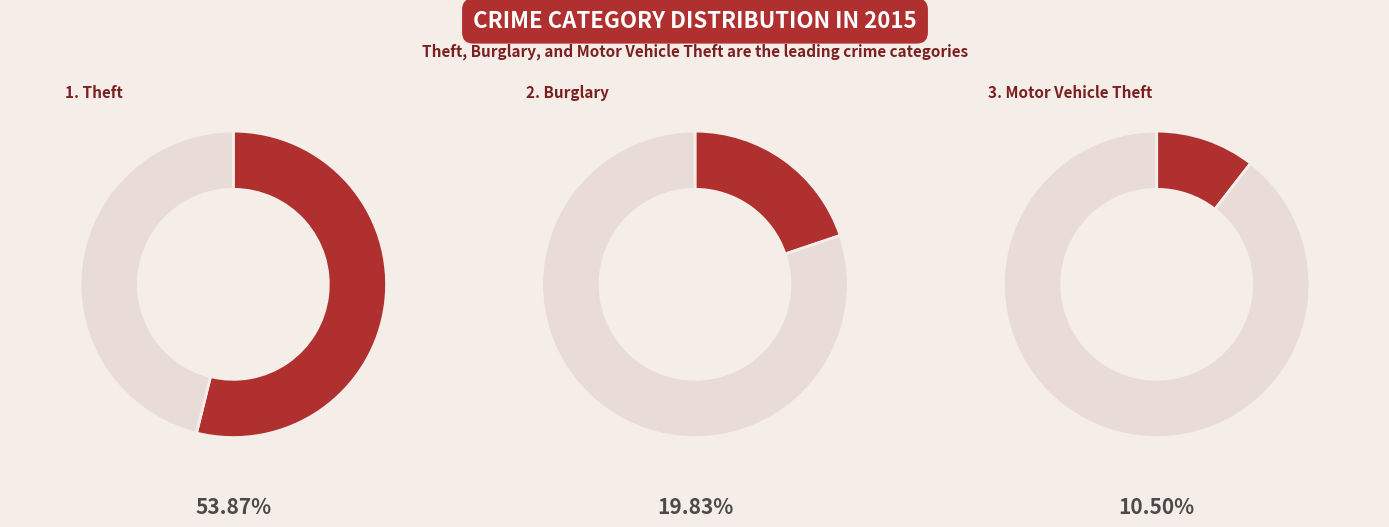

Does any single category account for the majority?

Yes